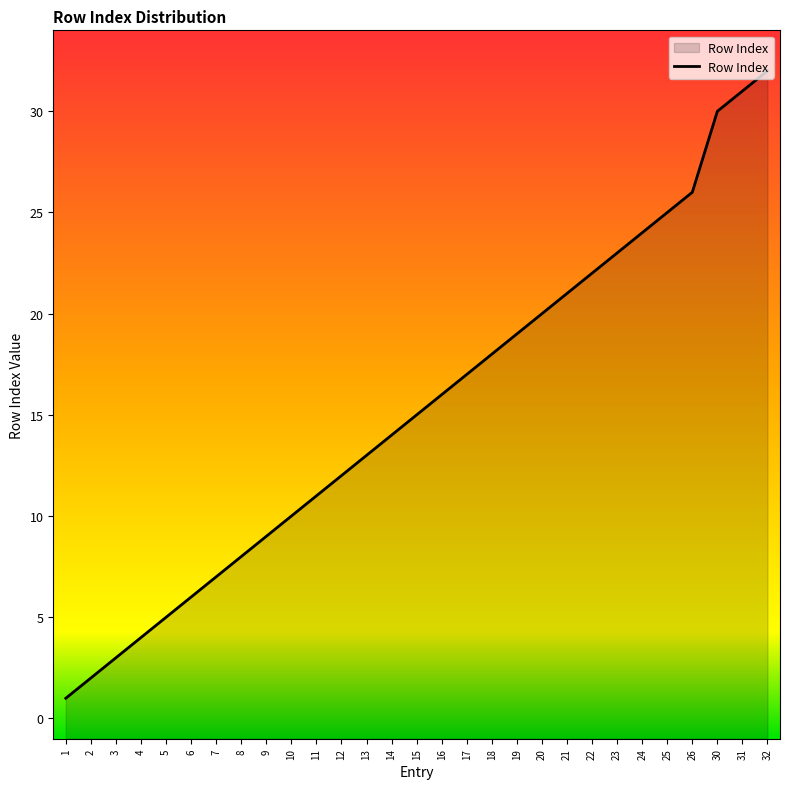

True or false: the data has more than 2 interior local peaks.

False